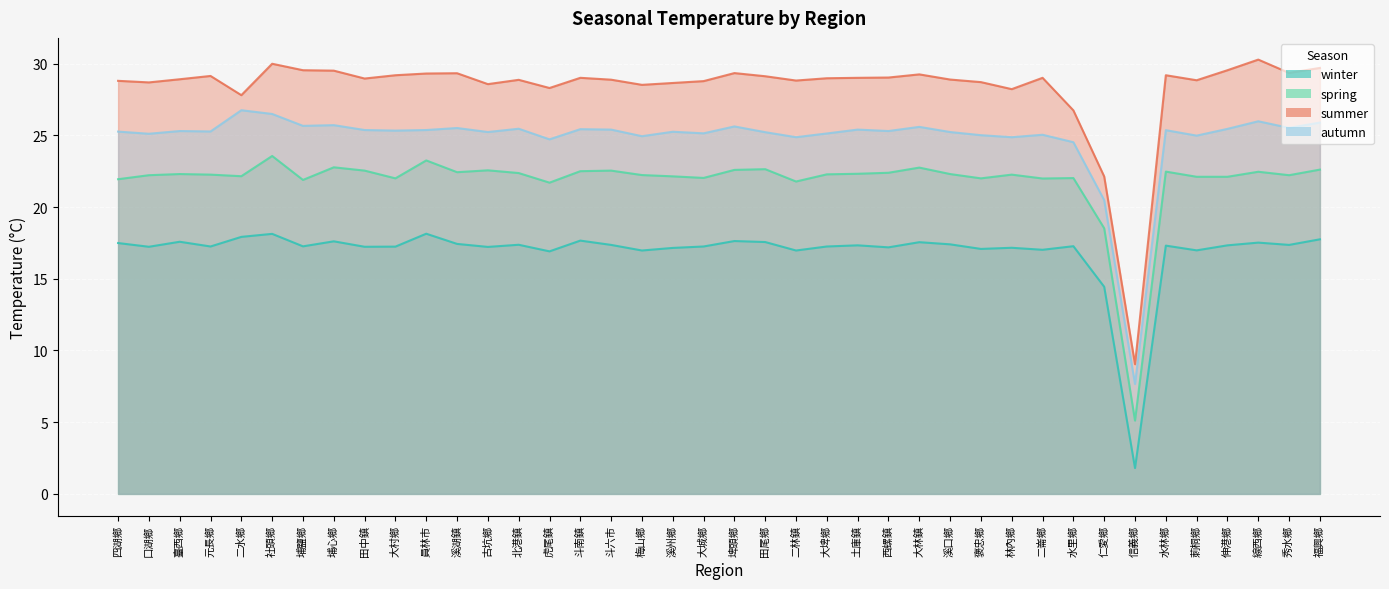

What are all the series names shown in the legend?

winter, spring, summer, autumn